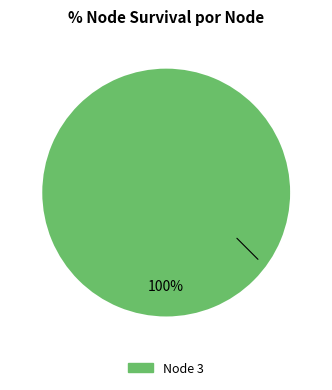

Is there a majority slice in this chart?

Yes